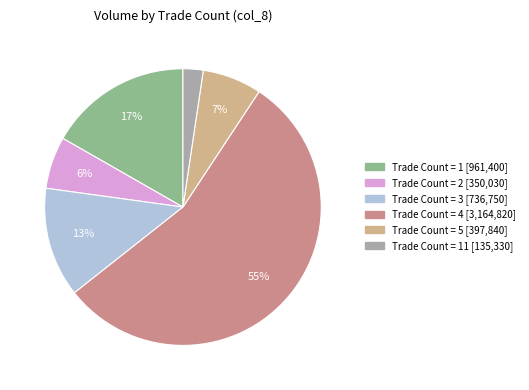

To the nearest percent, what portion does Trade Count = 3 [736,750] represent?

13%